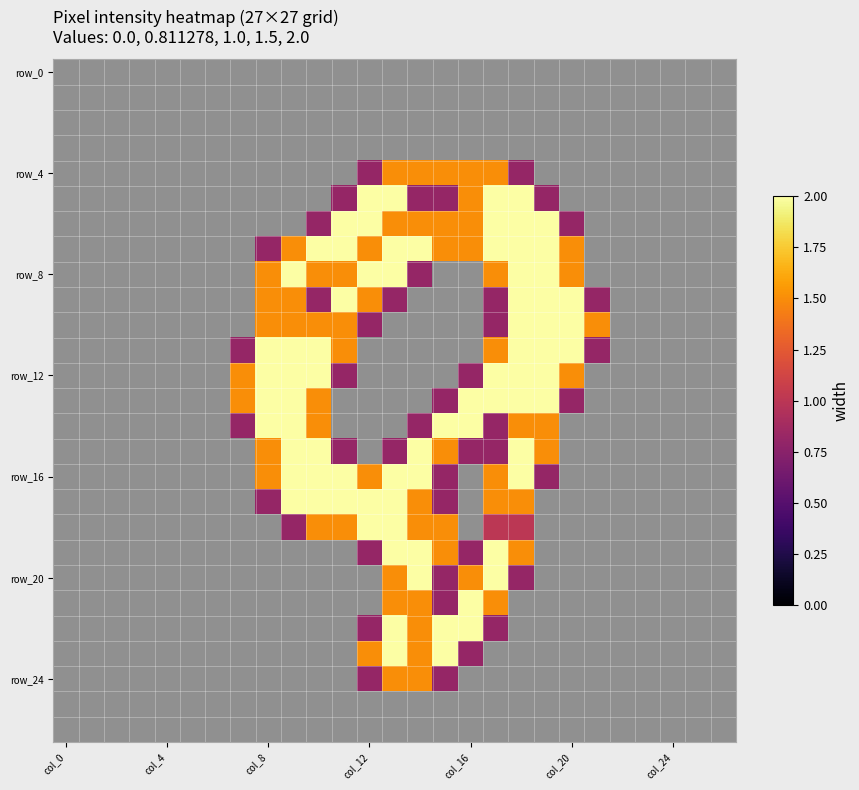

At which category is the sum across all series the highest?

18